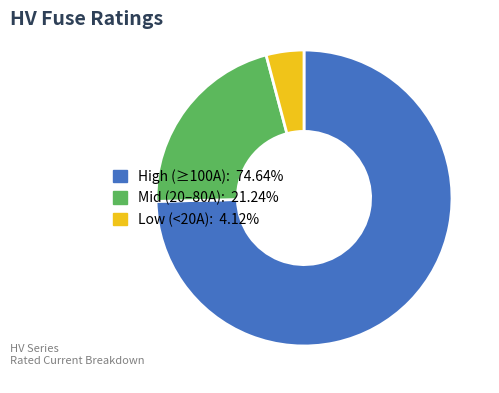

Is there any slice that represents more than half of the pie?

Yes